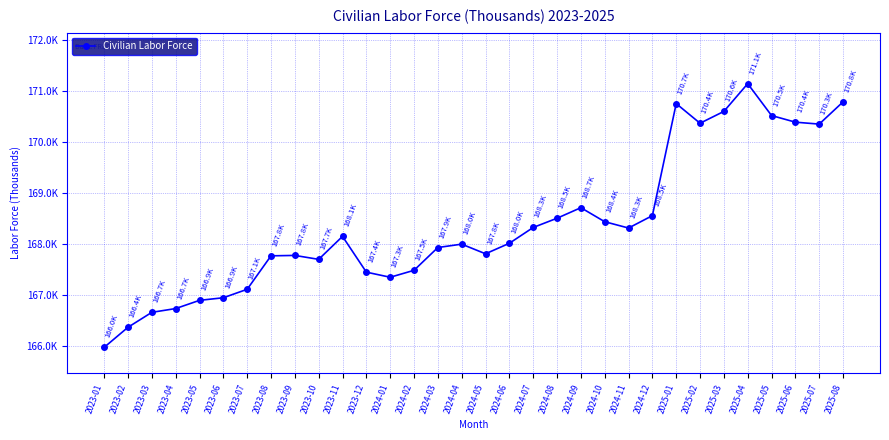

The chart shows a value of 298904 at 2024-12. True or false?

False